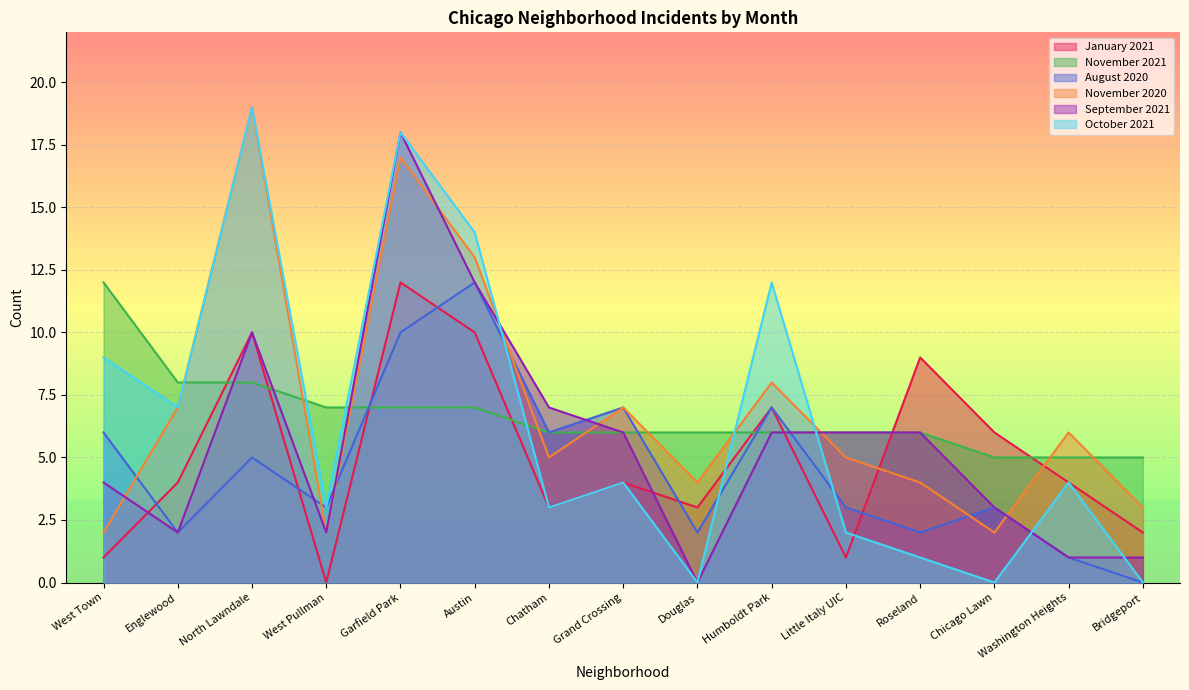

At how many categories does at least one series exceed 6?

10